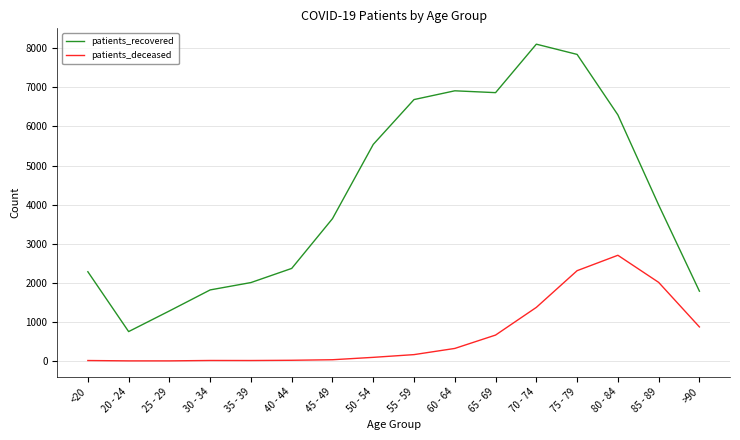

Rank the series at 80 - 84 from highest to lowest value.

patients_recovered, patients_deceased